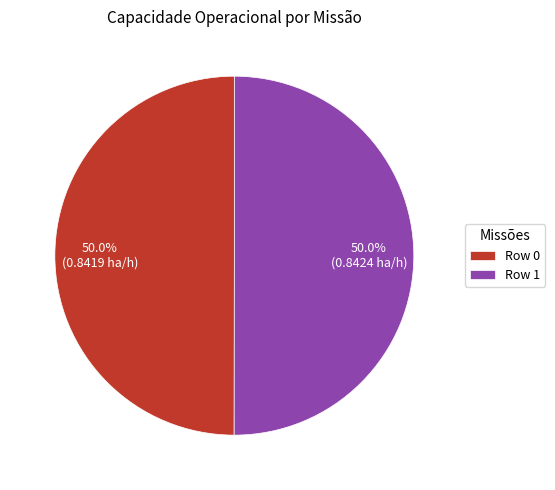

Is the sum of Row 0 and Row 1 greater than half?

Yes